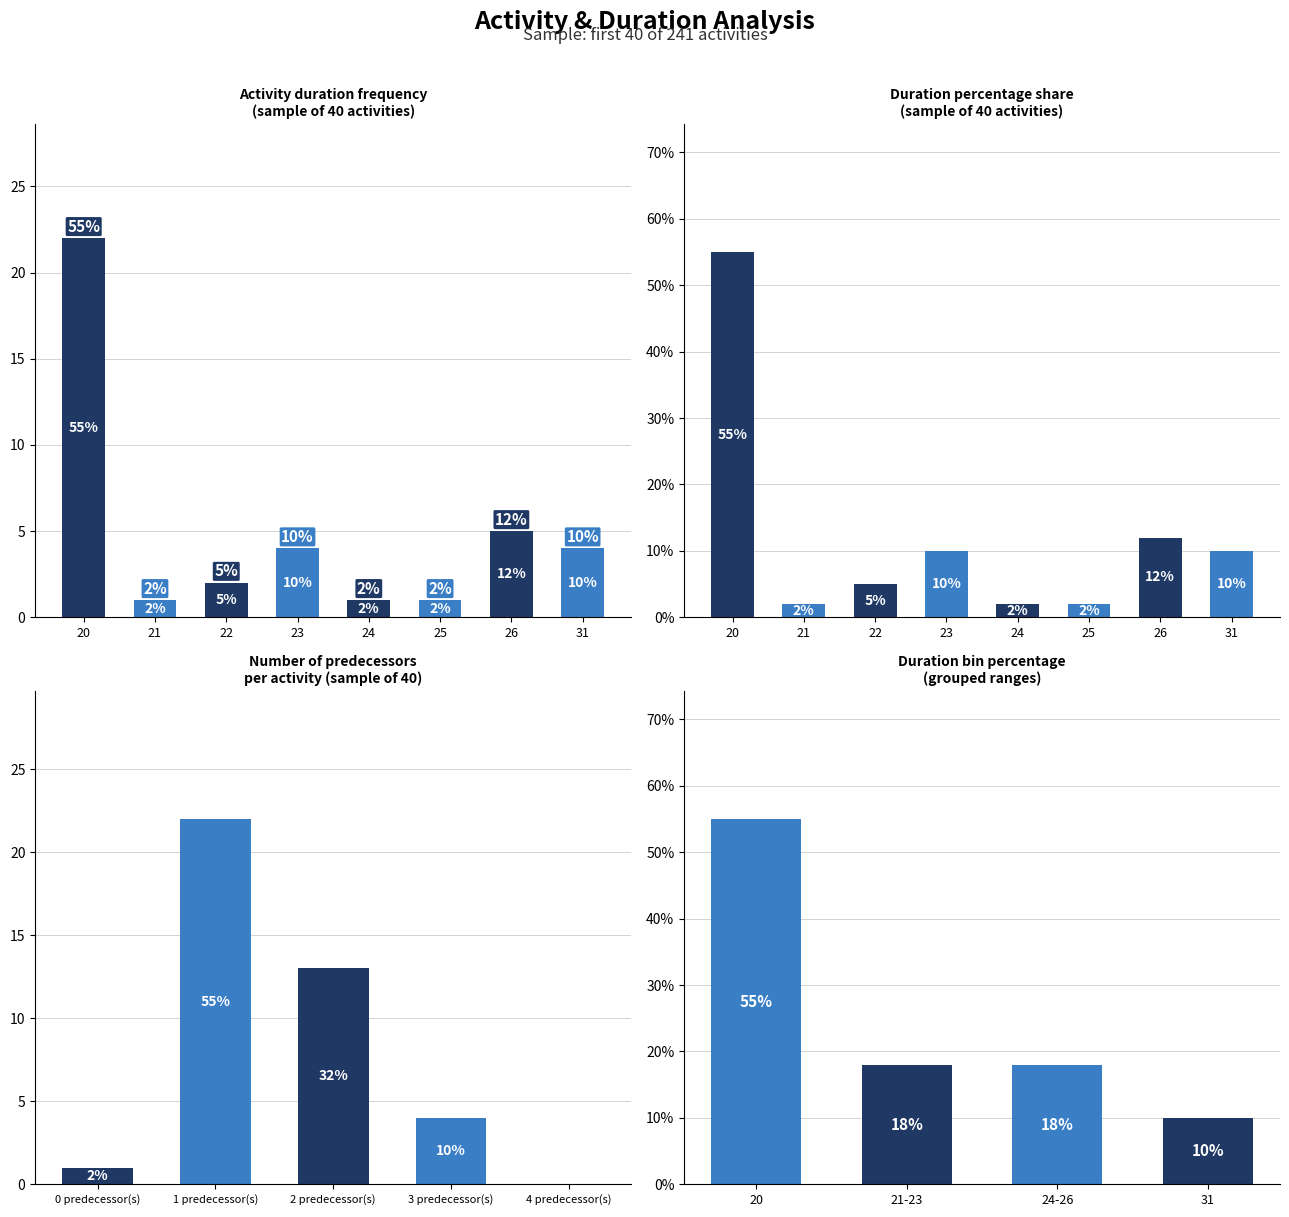

The value of Count at 23 is 2. True or false?

False